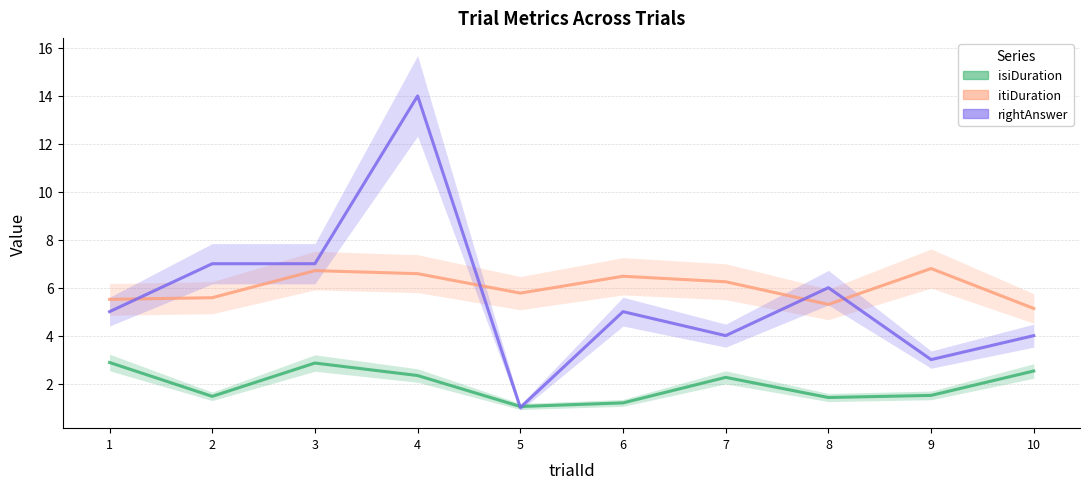

Reading left to right, what are all the values shown in this chart?

isiDuration: 2.9	1.5	2.9	2.3	1.0	1.2	2.3	1.4	1.5	2.5
itiDuration: 5.5	5.6	6.7	6.6	5.8	6.5	6.2	5.3	6.8	5.1
rightAnswer: 5.0	7.0	7.0	14.0	1.0	5.0	4.0	6.0	3.0	4.0